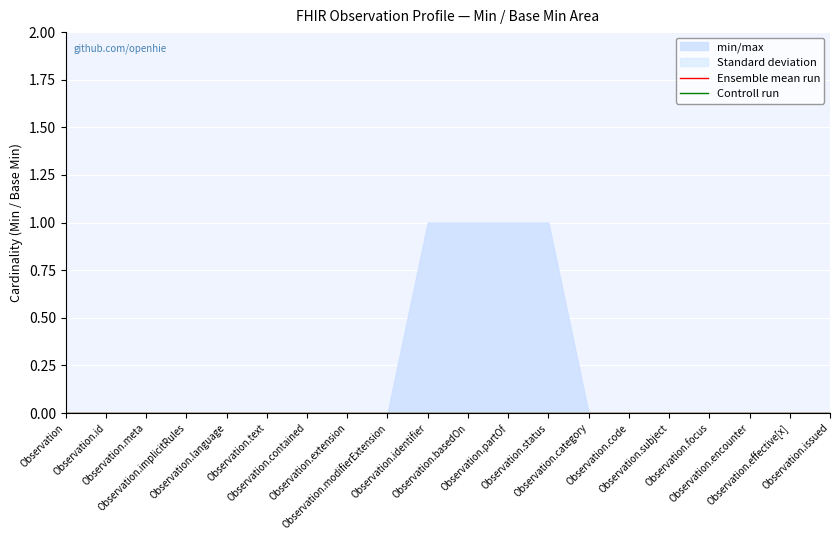

Is it true that Standard deviation equals 0 at Observation.partOf?

True